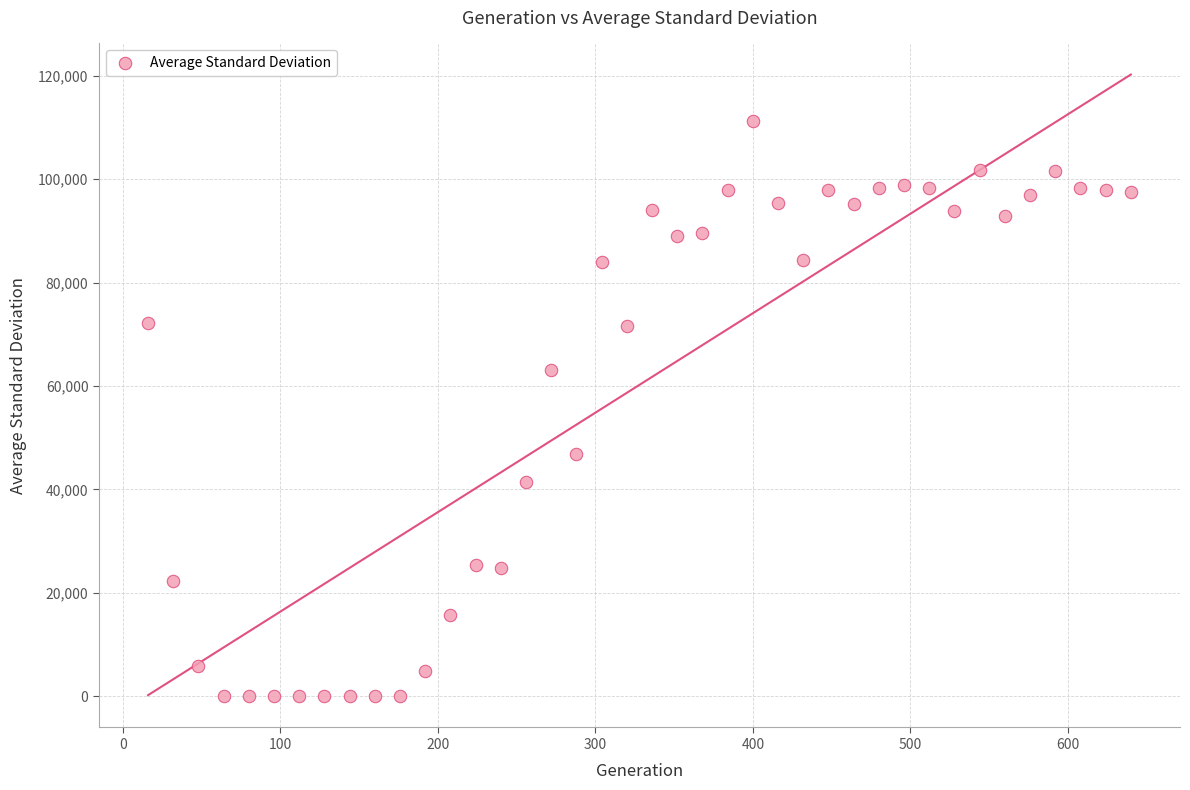

What is the range of Y values (max minus min)?

111261.8